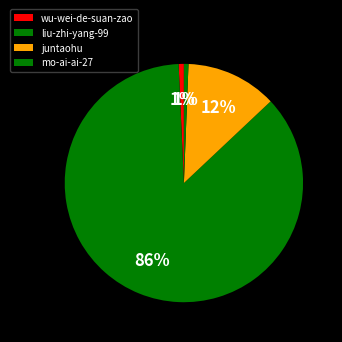

True or false: wu-wei-de-suan-zao accounts for 1% of the total.

True